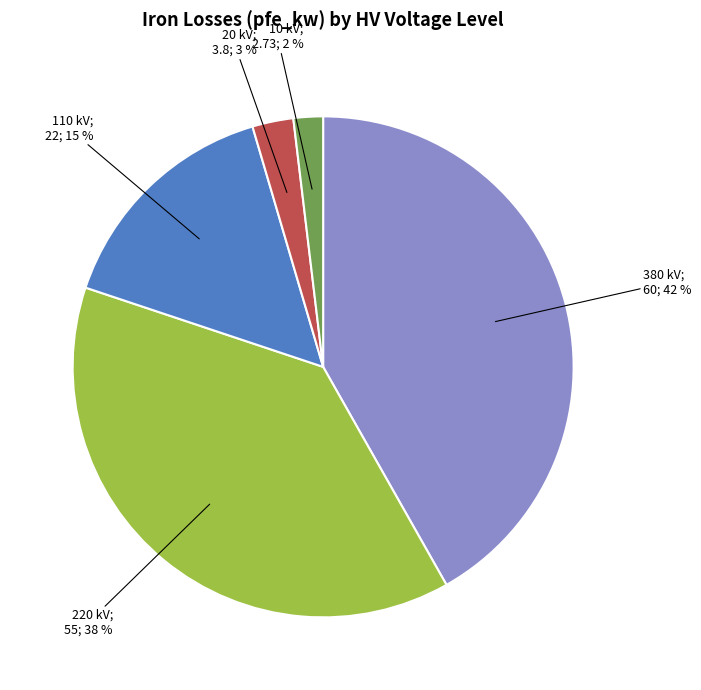

How many segments does this pie chart have?

5